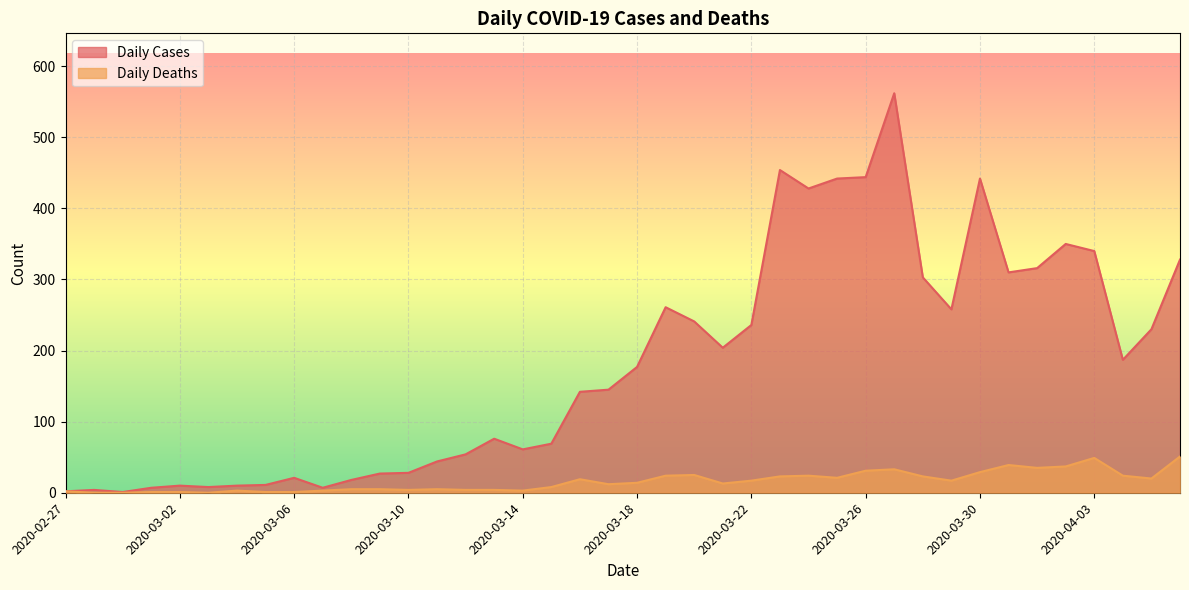

Is it true that Daily Cases equals 639 at 2020-03-23?

False